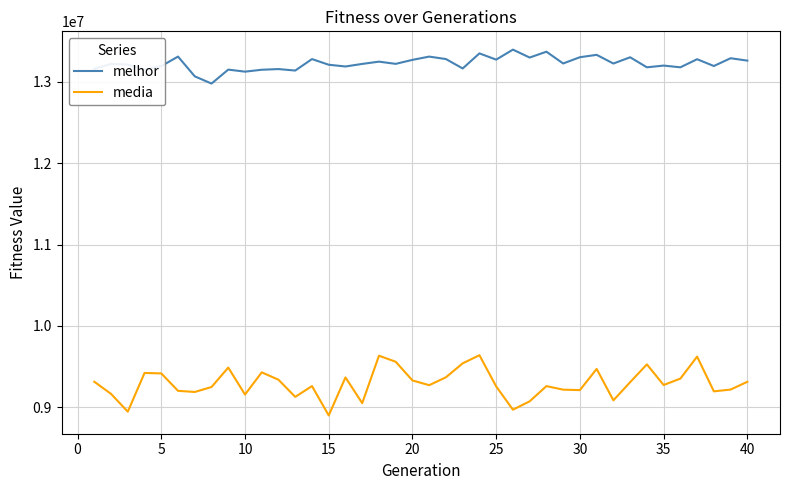

What is the sum of all media values?

371711413.2